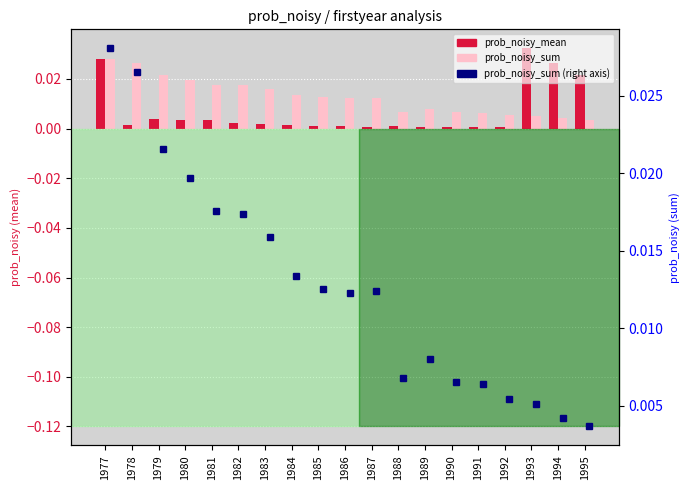

Is the value of prob_noisy_sum at 1991 greater than the value of prob_noisy_sum (right) at 1991?

No